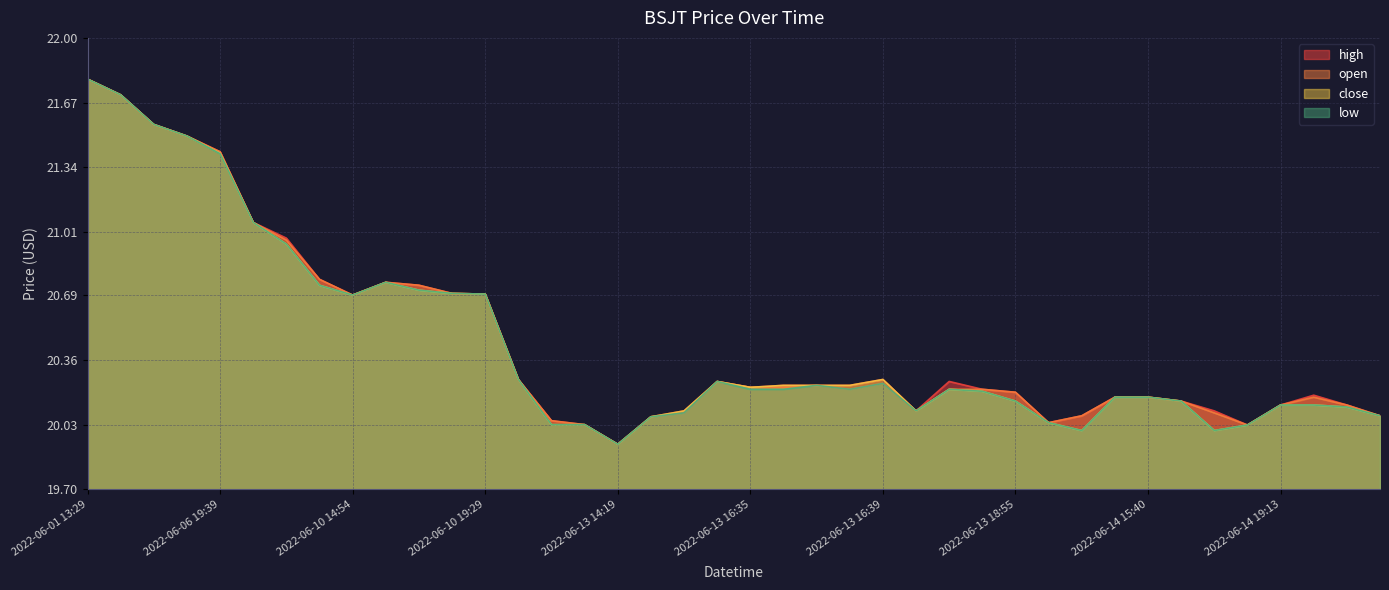

Reading left to right, list all the values displayed in this chart.

high: 2022-06-01 13:29=21.8	2022-06-01 13:30=21.7	2022-06-06 19:14=21.6	2022-06-06 19:15=21.5	2022-06-06 19:39=21.4	2022-06-09 20:00=21.1	2022-06-10 13:30=21.0	2022-06-10 14:10=20.8	2022-06-10 14:54=20.7	2022-06-10 15:10=20.8	2022-06-10 16:36=20.7	2022-06-10 19:17=20.7	2022-06-10 19:29=20.7	2022-06-13 13:31=20.3	2022-06-13 14:15=20.1	2022-06-13 14:16=20.0	2022-06-13 14:19=19.9	2022-06-13 15:21=20.1	2022-06-13 15:43=20.1	2022-06-13 15:50=20.2	2022-06-13 16:35=20.2	2022-06-13 16:36=20.2	2022-06-13 16:37=20.2	2022-06-13 16:38=20.2	2022-06-13 16:39=20.3	2022-06-13 18:36=20.1	2022-06-13 18:37=20.2	2022-06-13 18:42=20.2	2022-06-13 18:55=20.2	2022-06-13 19:04=20.0	2022-06-13 19:59=20.1	2022-06-14 15:39=20.2	2022-06-14 15:40=20.2	2022-06-14 17:49=20.1	2022-06-14 18:51=20.1	2022-06-14 19:11=20.0	2022-06-14 19:13=20.1	2022-06-16 13:38=20.2	2022-06-16 13:39=20.1	2022-06-16 14:09=20.1
open: 2022-06-01 13:29=21.8	2022-06-01 13:30=21.7	2022-06-06 19:14=21.6	2022-06-06 19:15=21.5	2022-06-06 19:39=21.4	2022-06-09 20:00=21.1	2022-06-10 13:30=21.0	2022-06-10 14:10=20.8	2022-06-10 14:54=20.7	2022-06-10 15:10=20.8	2022-06-10 16:36=20.7	2022-06-10 19:17=20.7	2022-06-10 19:29=20.7	2022-06-13 13:31=20.3	2022-06-13 14:15=20.1	2022-06-13 14:16=20.0	2022-06-13 14:19=19.9	2022-06-13 15:21=20.1	2022-06-13 15:43=20.1	2022-06-13 15:50=20.2	2022-06-13 16:35=20.2	2022-06-13 16:36=20.2	2022-06-13 16:37=20.2	2022-06-13 16:38=20.2	2022-06-13 16:39=20.2	2022-06-13 18:36=20.1	2022-06-13 18:37=20.2	2022-06-13 18:42=20.2	2022-06-13 18:55=20.2	2022-06-13 19:04=20.0	2022-06-13 19:59=20.1	2022-06-14 15:39=20.2	2022-06-14 15:40=20.2	2022-06-14 17:49=20.1	2022-06-14 18:51=20.1	2022-06-14 19:11=20.0	2022-06-14 19:13=20.1	2022-06-16 13:38=20.2	2022-06-16 13:39=20.1	2022-06-16 14:09=20.1
close: 2022-06-01 13:29=21.8	2022-06-01 13:30=21.7	2022-06-06 19:14=21.6	2022-06-06 19:15=21.5	2022-06-06 19:39=21.4	2022-06-09 20:00=21.1	2022-06-10 13:30=20.9	2022-06-10 14:10=20.7	2022-06-10 14:54=20.7	2022-06-10 15:10=20.8	2022-06-10 16:36=20.7	2022-06-10 19:17=20.7	2022-06-10 19:29=20.7	2022-06-13 13:31=20.3	2022-06-13 14:15=20.0	2022-06-13 14:16=20.0	2022-06-13 14:19=19.9	2022-06-13 15:21=20.1	2022-06-13 15:43=20.1	2022-06-13 15:50=20.2	2022-06-13 16:35=20.2	2022-06-13 16:36=20.2	2022-06-13 16:37=20.2	2022-06-13 16:38=20.2	2022-06-13 16:39=20.3	2022-06-13 18:36=20.1	2022-06-13 18:37=20.2	2022-06-13 18:42=20.2	2022-06-13 18:55=20.1	2022-06-13 19:04=20.0	2022-06-13 19:59=20.0	2022-06-14 15:39=20.2	2022-06-14 15:40=20.2	2022-06-14 17:49=20.1	2022-06-14 18:51=20.0	2022-06-14 19:11=20.0	2022-06-14 19:13=20.1	2022-06-16 13:38=20.1	2022-06-16 13:39=20.1	2022-06-16 14:09=20.1
low: 2022-06-01 13:29=21.8	2022-06-01 13:30=21.7	2022-06-06 19:14=21.6	2022-06-06 19:15=21.5	2022-06-06 19:39=21.4	2022-06-09 20:00=21.1	2022-06-10 13:30=20.9	2022-06-10 14:10=20.7	2022-06-10 14:54=20.7	2022-06-10 15:10=20.8	2022-06-10 16:36=20.7	2022-06-10 19:17=20.7	2022-06-10 19:29=20.7	2022-06-13 13:31=20.3	2022-06-13 14:15=20.0	2022-06-13 14:16=20.0	2022-06-13 14:19=19.9	2022-06-13 15:21=20.1	2022-06-13 15:43=20.1	2022-06-13 15:50=20.2	2022-06-13 16:35=20.2	2022-06-13 16:36=20.2	2022-06-13 16:37=20.2	2022-06-13 16:38=20.2	2022-06-13 16:39=20.2	2022-06-13 18:36=20.1	2022-06-13 18:37=20.2	2022-06-13 18:42=20.2	2022-06-13 18:55=20.1	2022-06-13 19:04=20.0	2022-06-13 19:59=20.0	2022-06-14 15:39=20.2	2022-06-14 15:40=20.2	2022-06-14 17:49=20.1	2022-06-14 18:51=20.0	2022-06-14 19:11=20.0	2022-06-14 19:13=20.1	2022-06-16 13:38=20.1	2022-06-16 13:39=20.1	2022-06-16 14:09=20.1